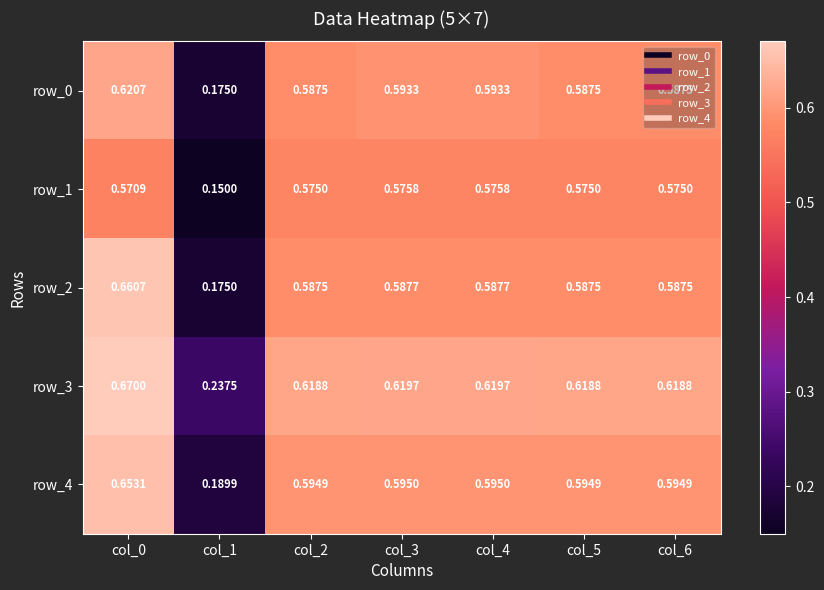

Is the value of row_0 at col_2 greater than the value of row_1 at col_4?

Yes